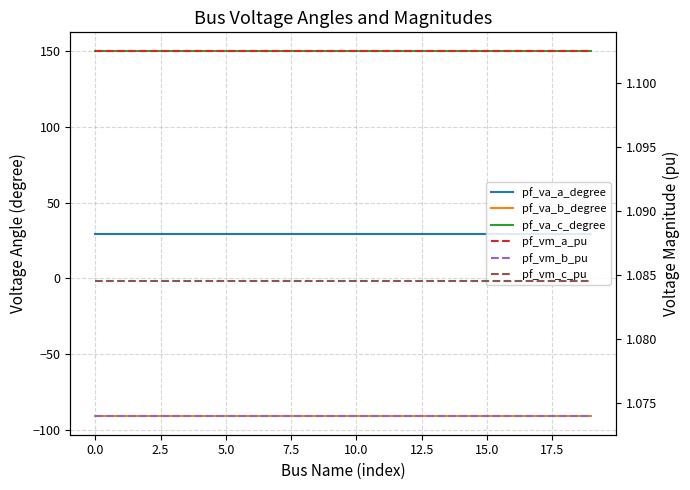

Rank the series by their maximum value, from lowest to highest.

pf_va_b_degree, pf_vm_b_pu, pf_vm_c_pu, pf_vm_a_pu, pf_va_a_degree, pf_va_c_degree